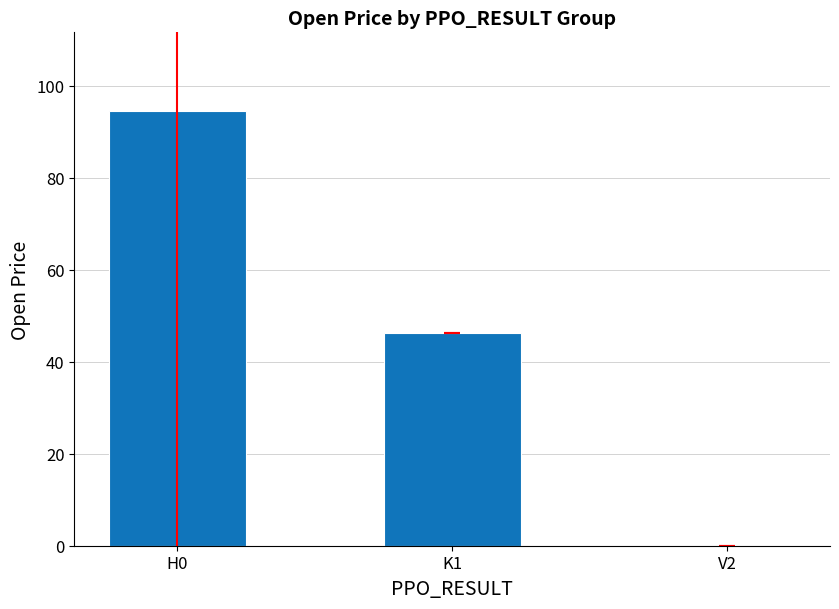

What is the greatest value displayed?

94.5